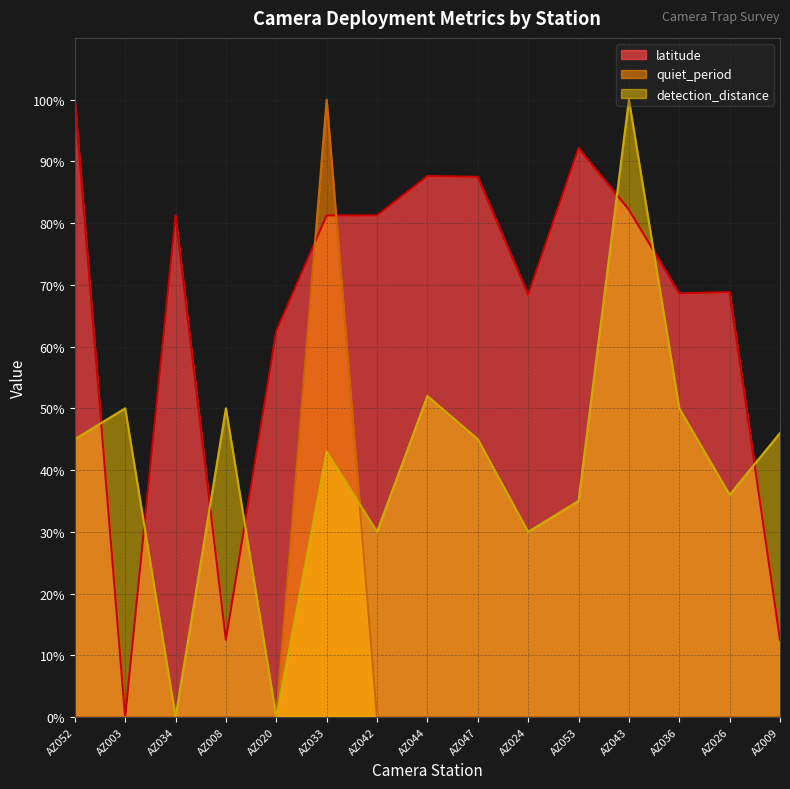

At which category is the sum across all series the highest?

AZ033